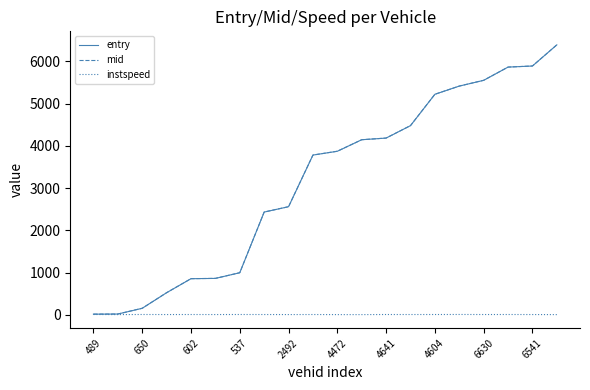

Which series has the widest spread of values?

mid